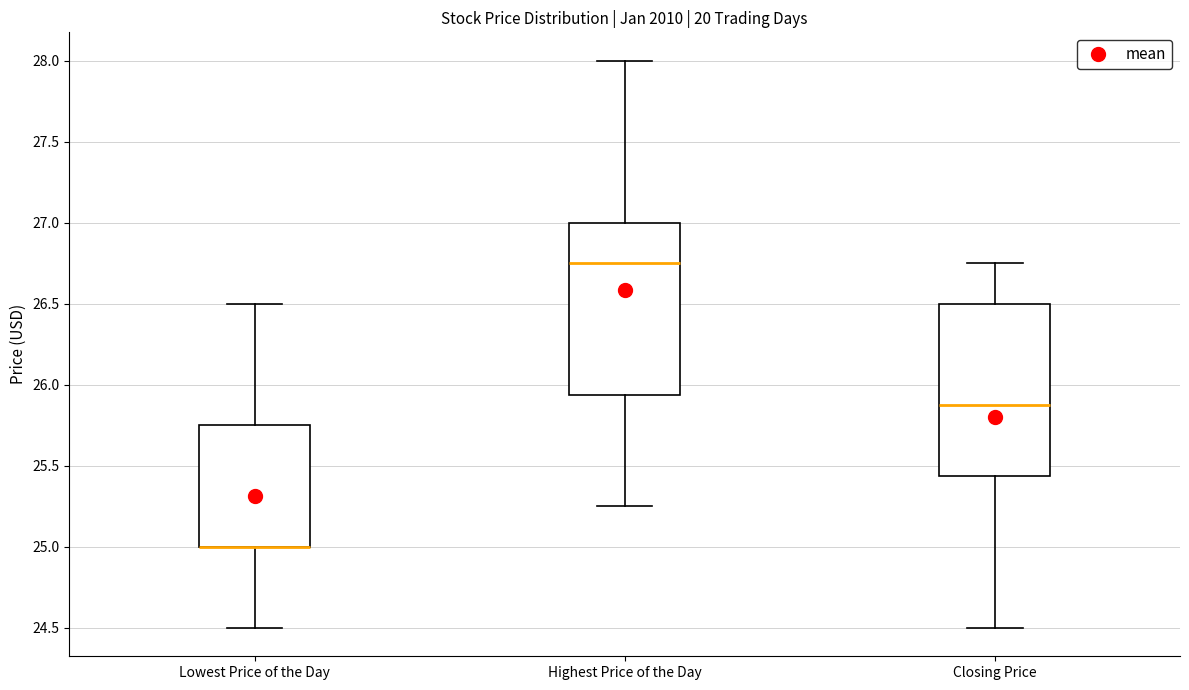

Reading left to right, transcribe this box plot: for each box, give where its median line is, the range the box spans, and where its two whiskers end, as read against the y-axis. The values are not printed on the chart, so give them approximately, as read against the axis.

Lowest Price of the Day: median 25.00 (drawn on the box's lower edge), box 25.00 to 25.75, whiskers 24.50 to 26.50
Highest Price of the Day: median 26.75, box 25.95 to 27.00, whiskers 25.25 to 28.00
Closing Price: median 25.90, box 25.45 to 26.50, whiskers 24.50 to 26.75